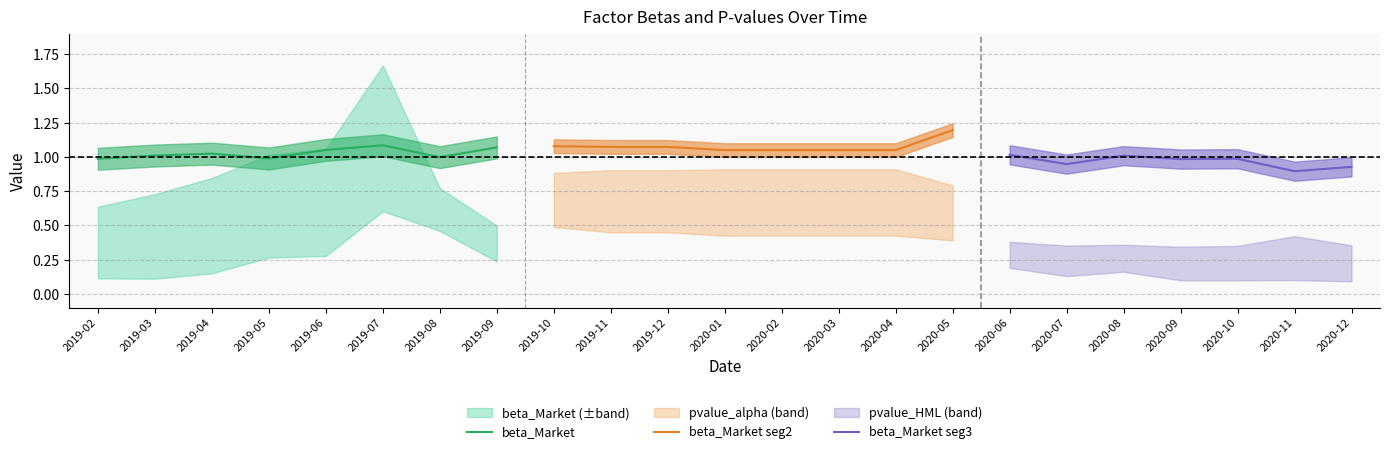

List the labels in order of beta_Market value, smallest first.

2020-11, 2020-12, 2020-07, 2020-09, 2019-02, 2020-10, 2019-05, 2019-08, 2020-08, 2019-03, 2020-06, 2019-04, 2020-01, 2020-02, 2020-03, 2020-04, 2019-06, 2019-09, 2019-11, 2019-12, 2019-10, 2019-07, 2020-05